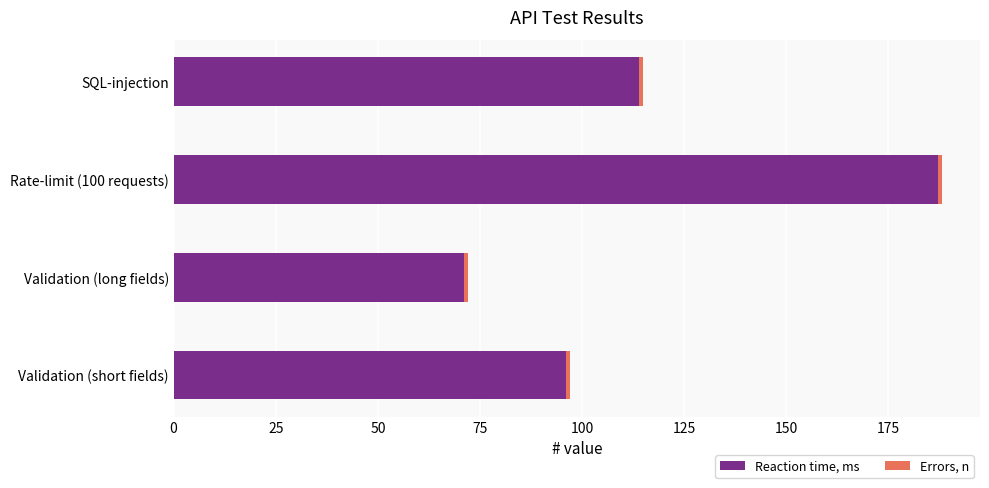

Count the number of categories in the chart.

4